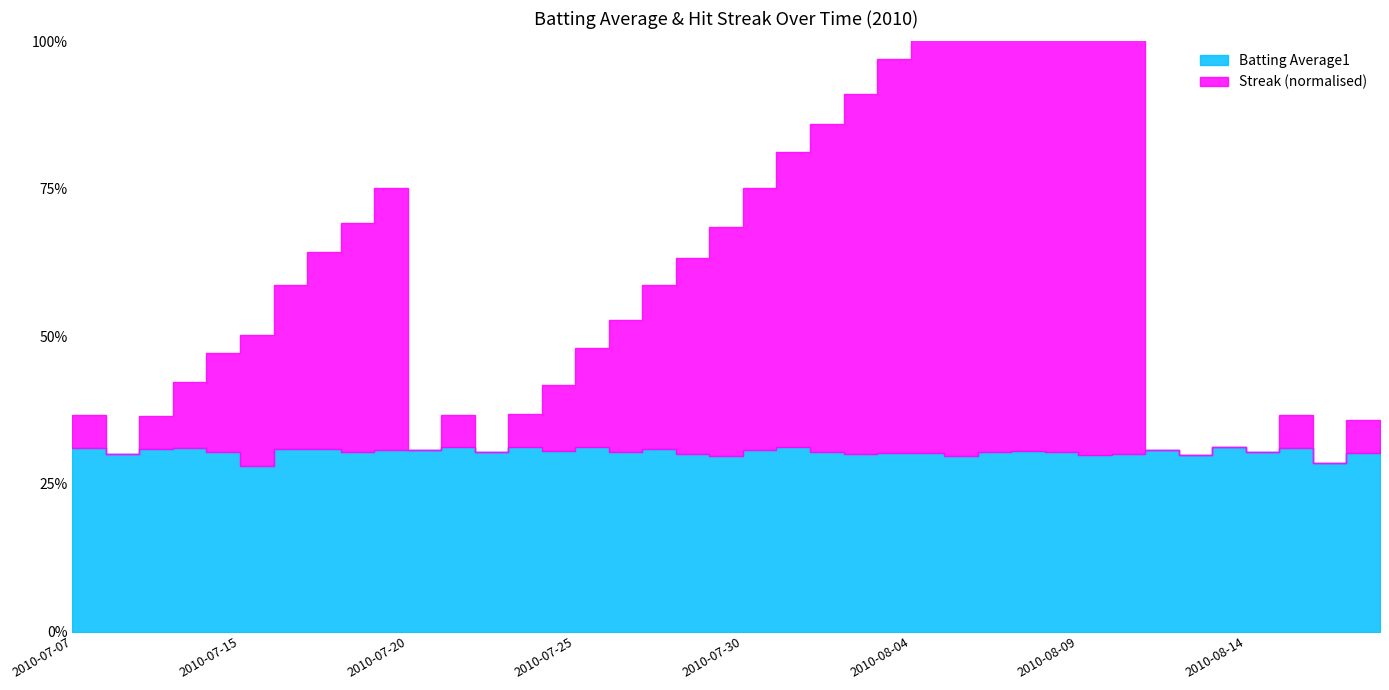

True or false: Batting Average1 has more than 2 interior local peaks.

True